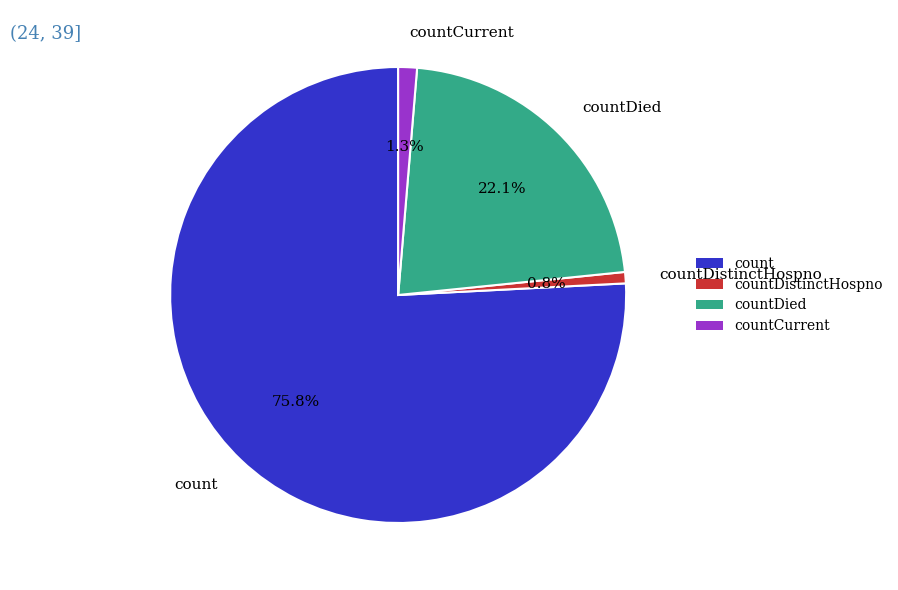

Which category has the biggest portion of the pie?

count